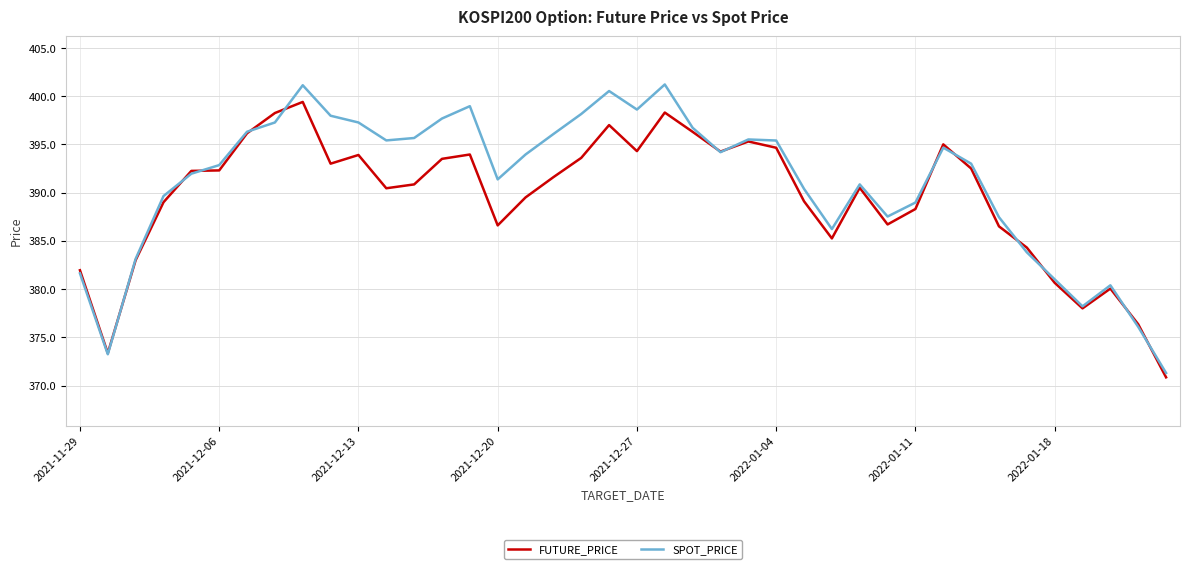

True or false: FUTURE_PRICE and SPOT_PRICE cross at least once.

True